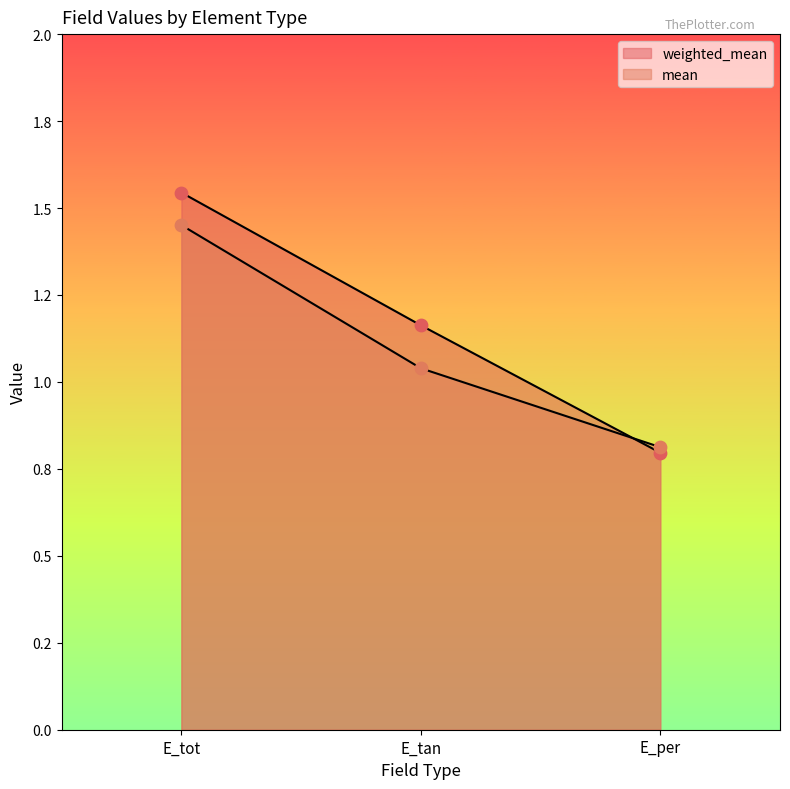

Which series reaches the maximum Y coordinate?

weighted_mean